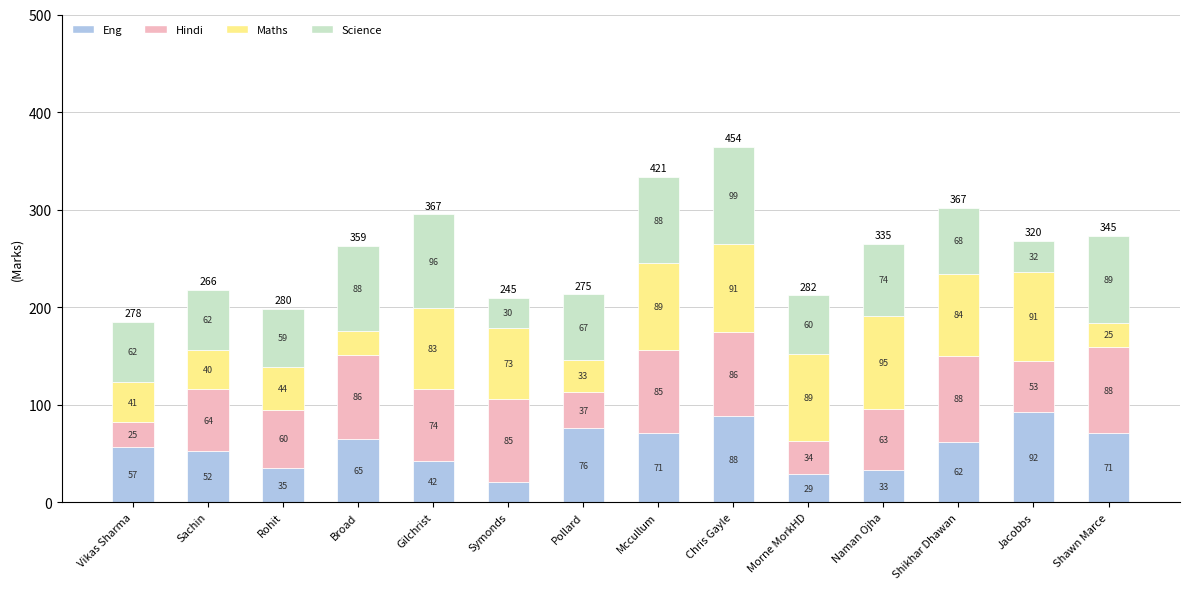

What is the highest value of the Eng series?

92